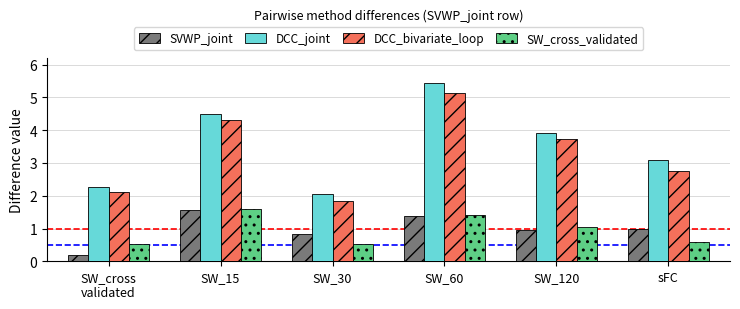

At which category is the sum across all series the highest?

SW_60